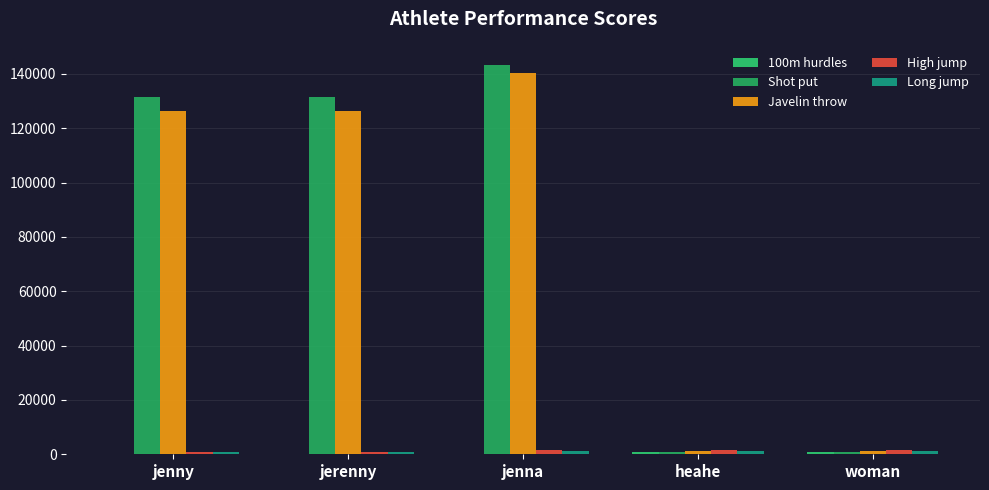

Between jenna and woman, which series saw the biggest shift?

Shot put